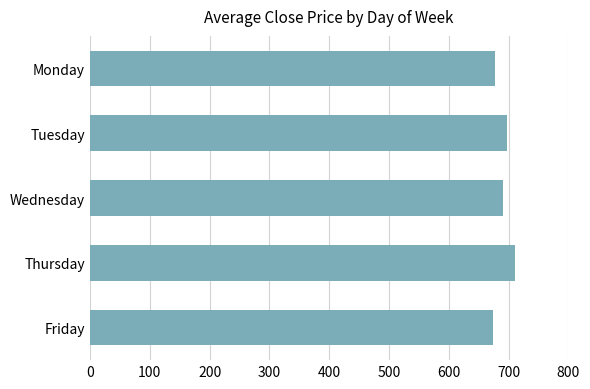

True or false: the data shows 673.7 at Friday.

True